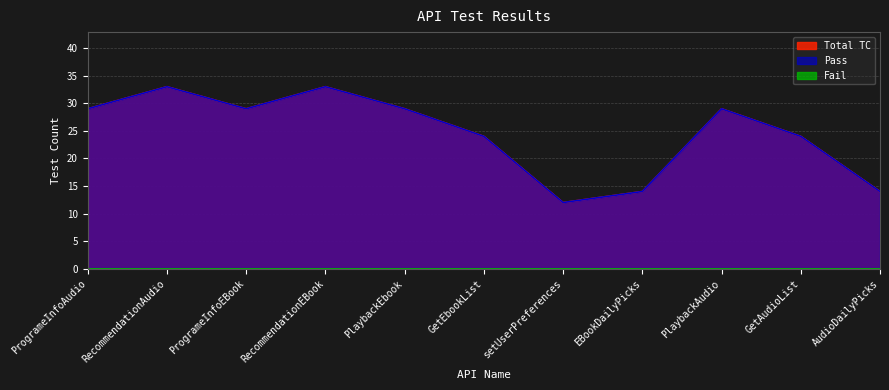

At which label does Total TC reach its minimum?

setUserPreferences